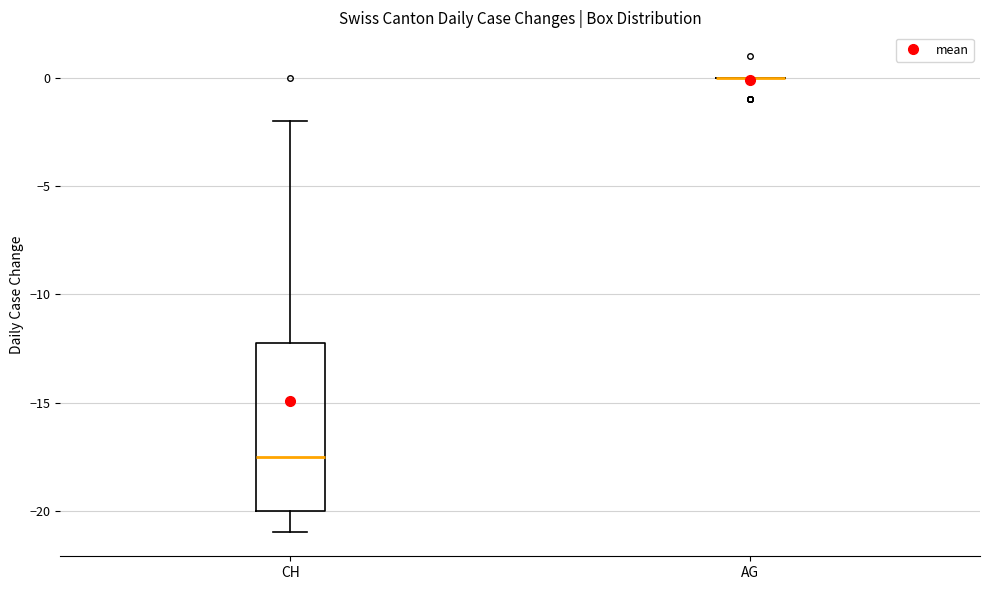

Where is the lower edge of the box for CH on the y-axis? The values are not printed on the chart, so give them approximately, as read against the axis.

-20.0